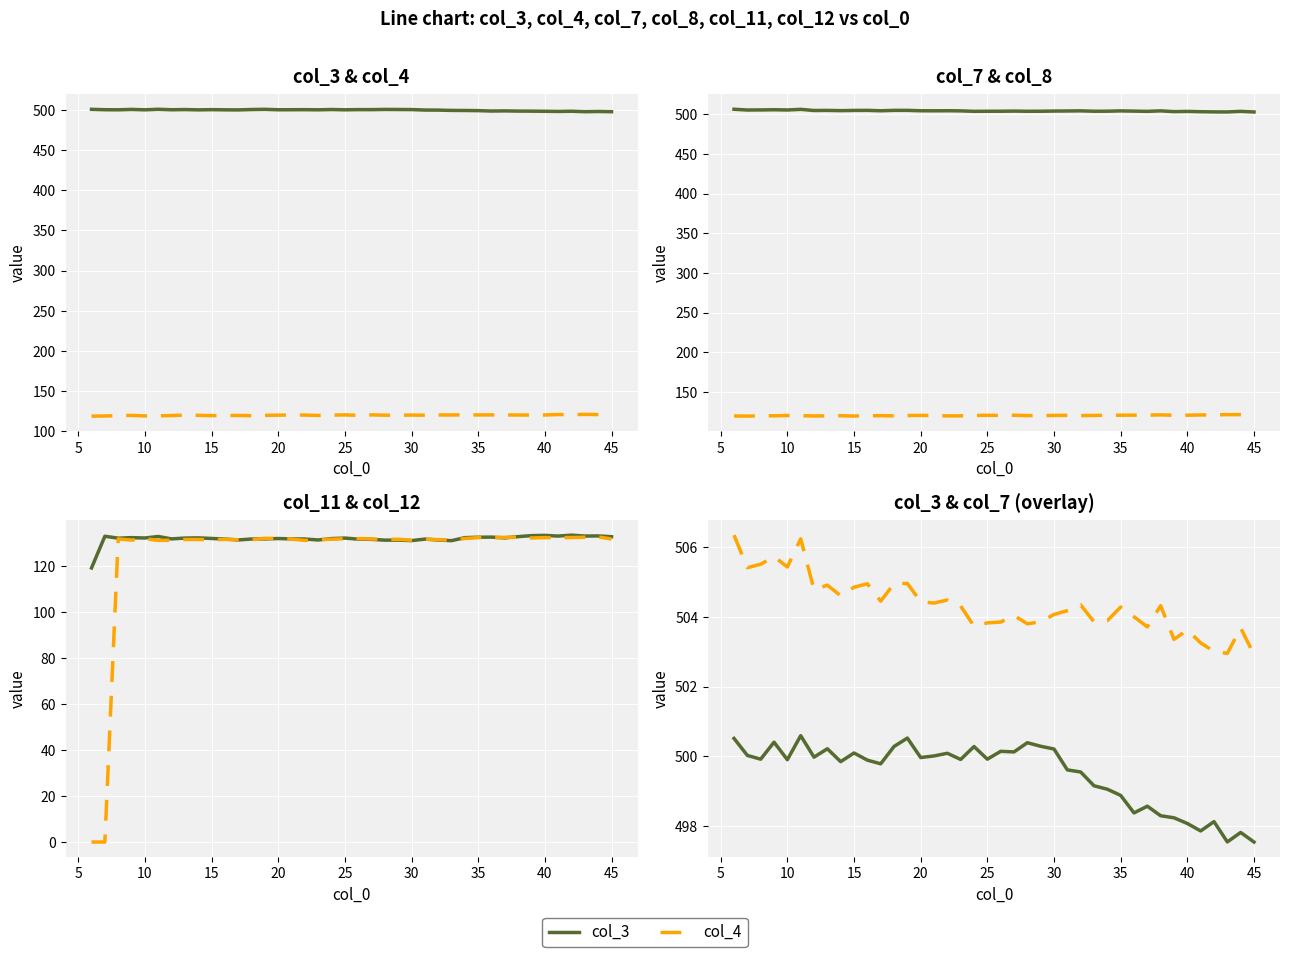

True or false: col_11 and col_3 intersect in this chart.

False